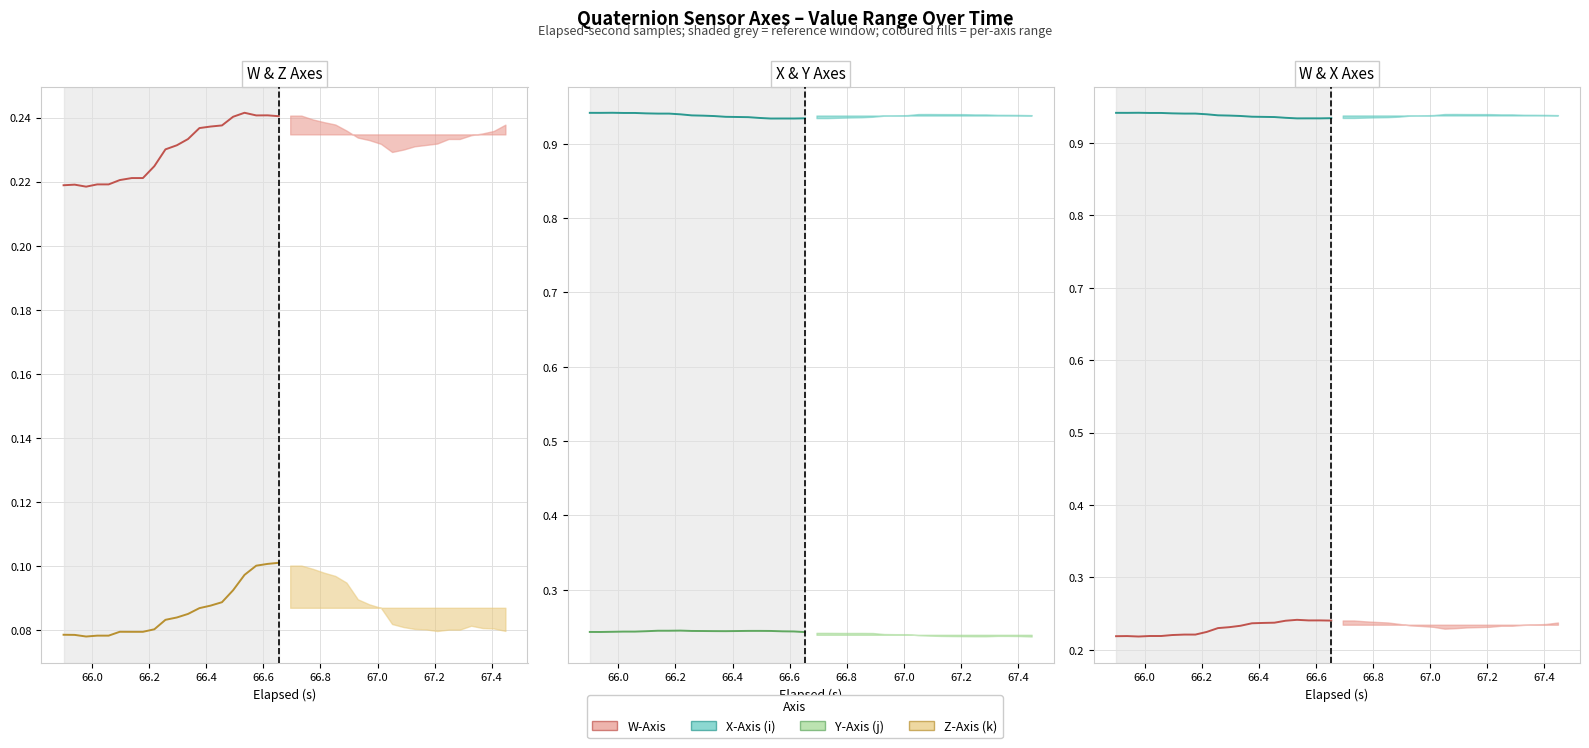

The value of X-Axis (i) at 17 is 0.3. True or false?

False